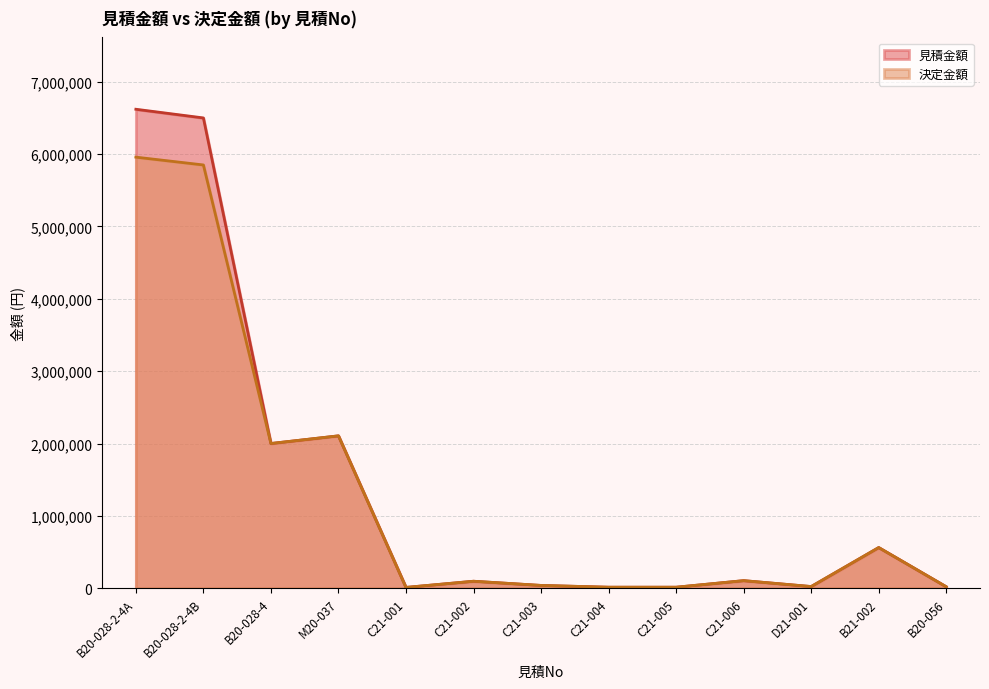

Which series has the largest total across all categories?

見積金額